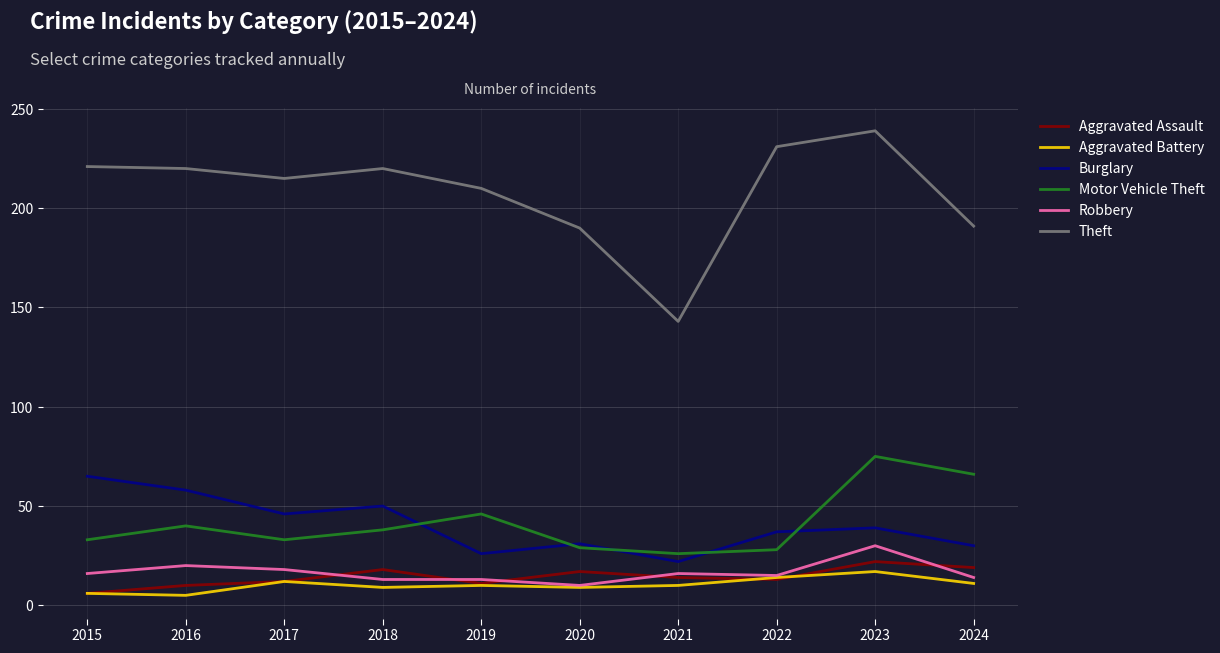

The Aggravated Battery series shows 14 at 2022. True or false?

True